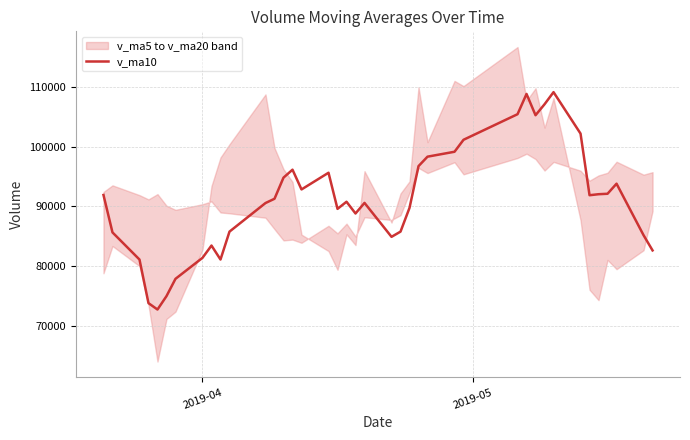

What is the highest value of the v_ma10 series?

109117.9